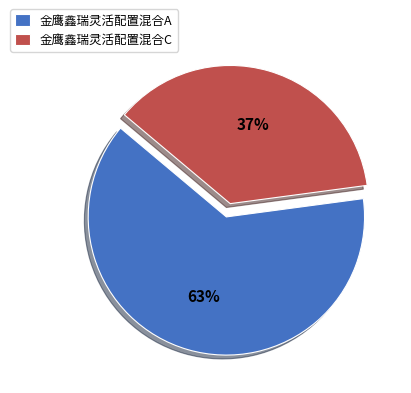

Rank the categories by value from highest to lowest.

金鹰鑫瑞灵活配置混合A, 金鹰鑫瑞灵活配置混合C